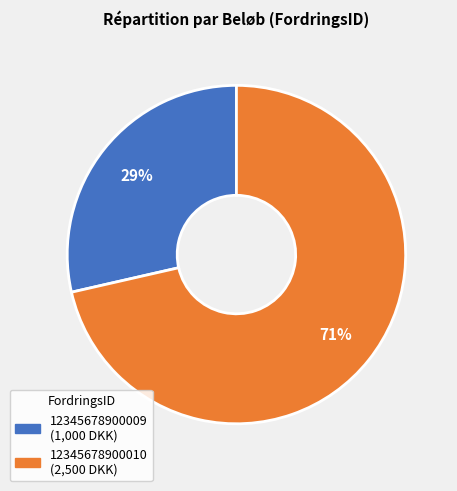

Which slice is the smallest?

12345678900009